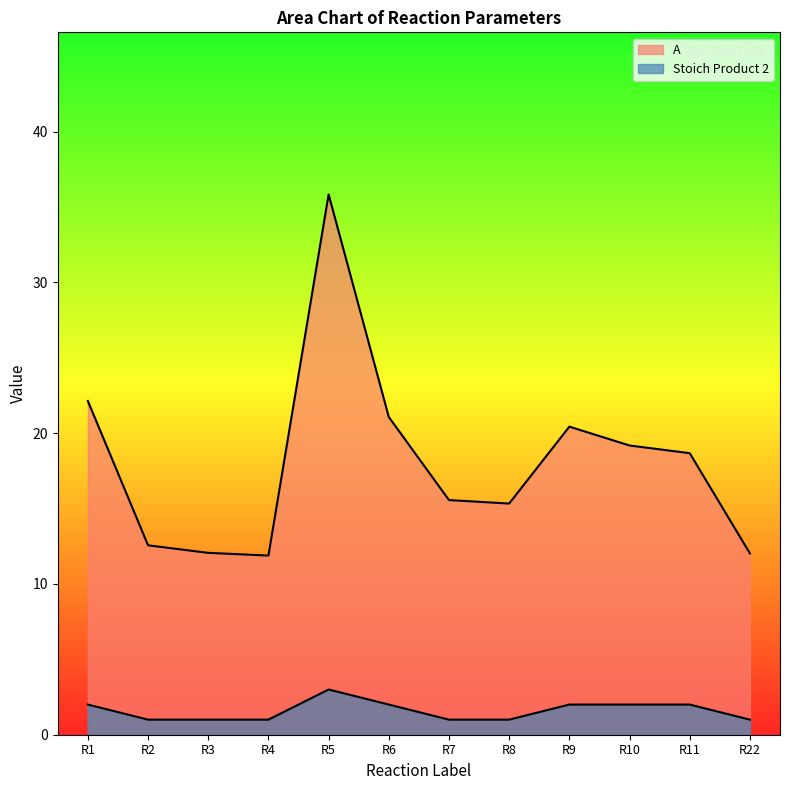

Which series has the largest total across all categories?

A